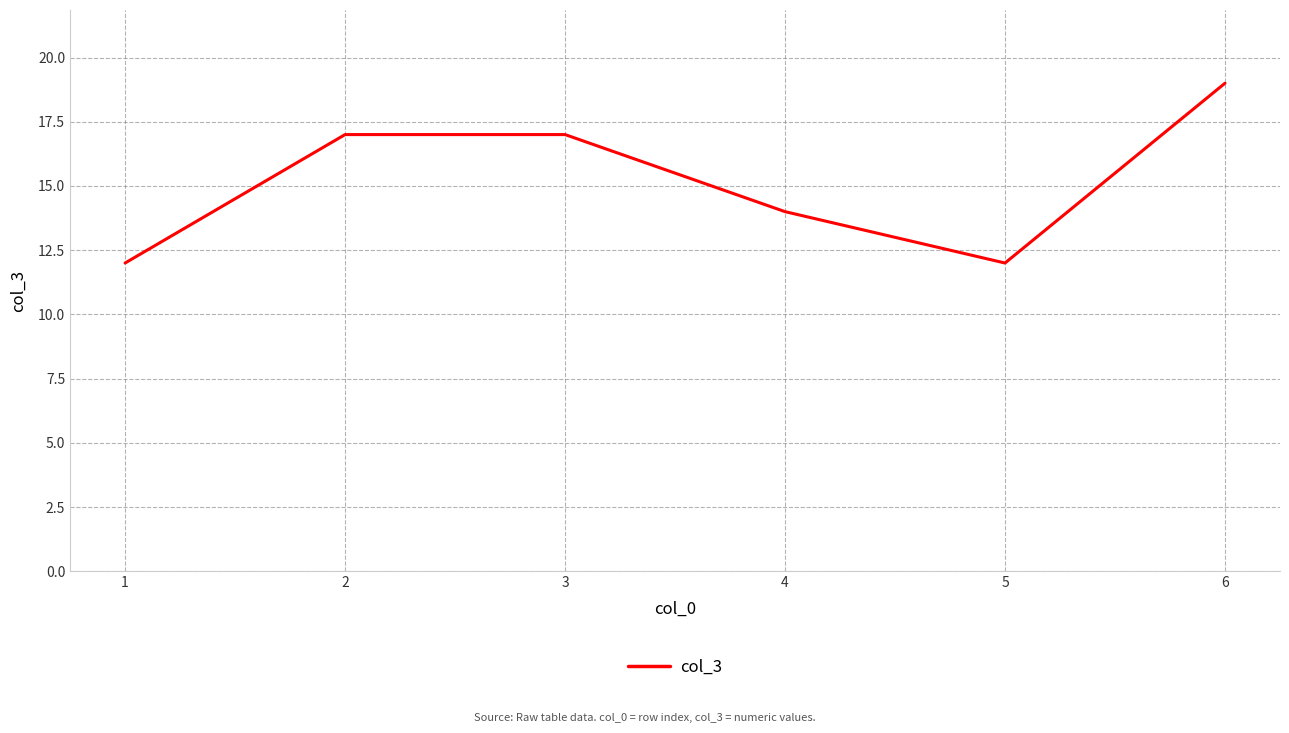

Reading left to right, list all the values displayed in this chart.

1=12	2=17	3=17	4=14	5=12	6=19